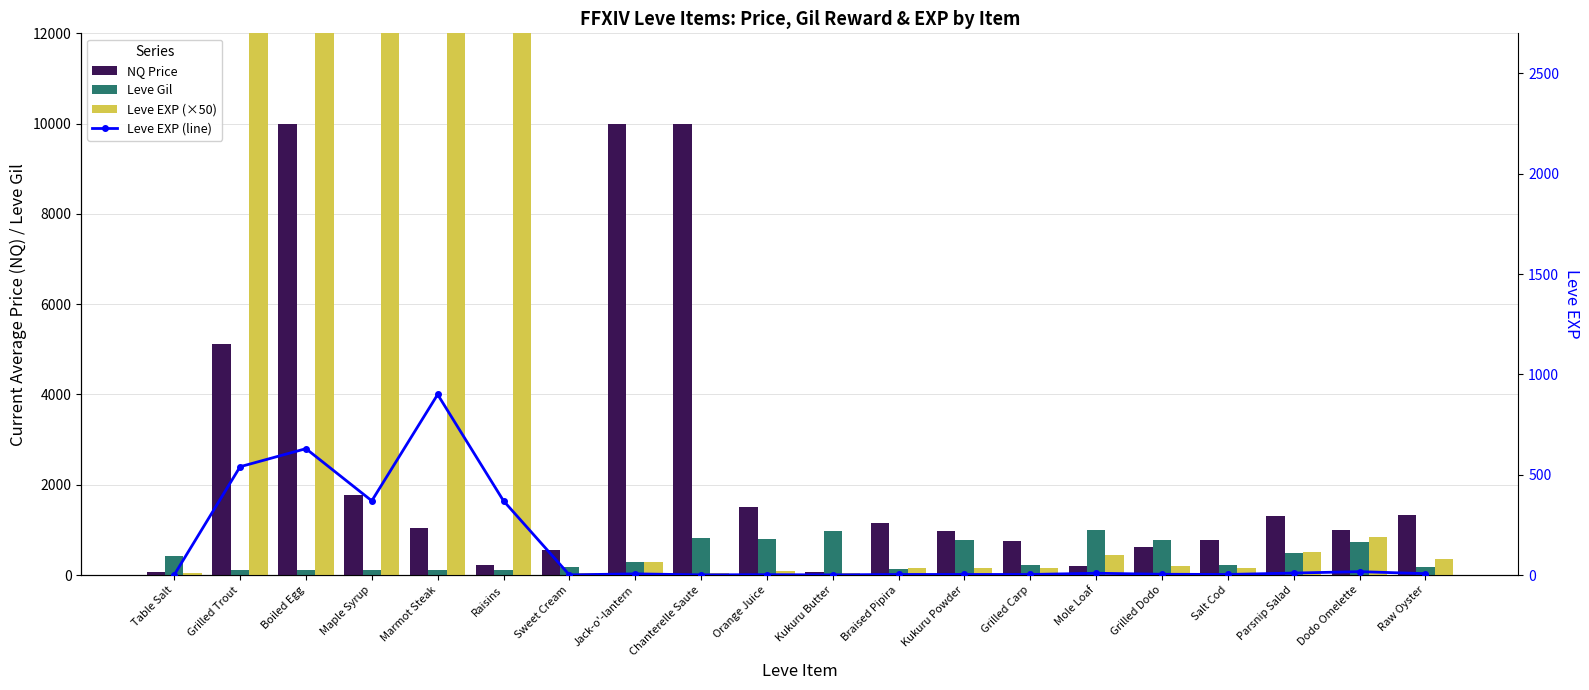

What is the difference between the Leve EXP (×50) values at Mole Loaf and Marmot Steak?

44550.0